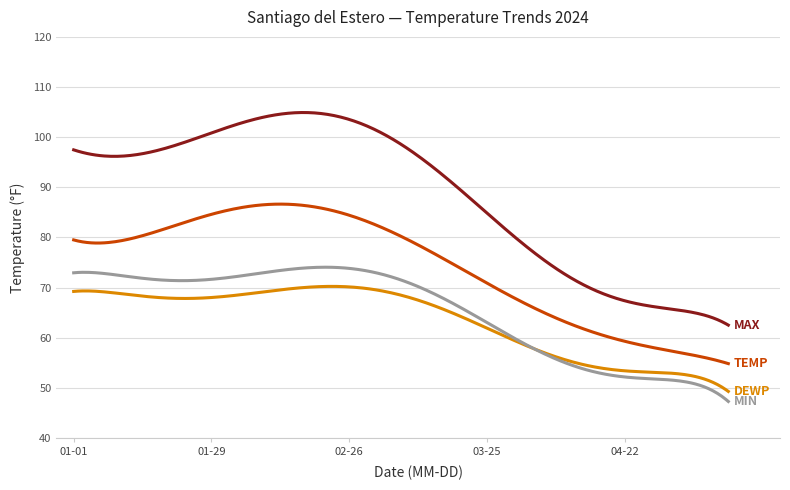

What is the smallest value displayed?

47.3